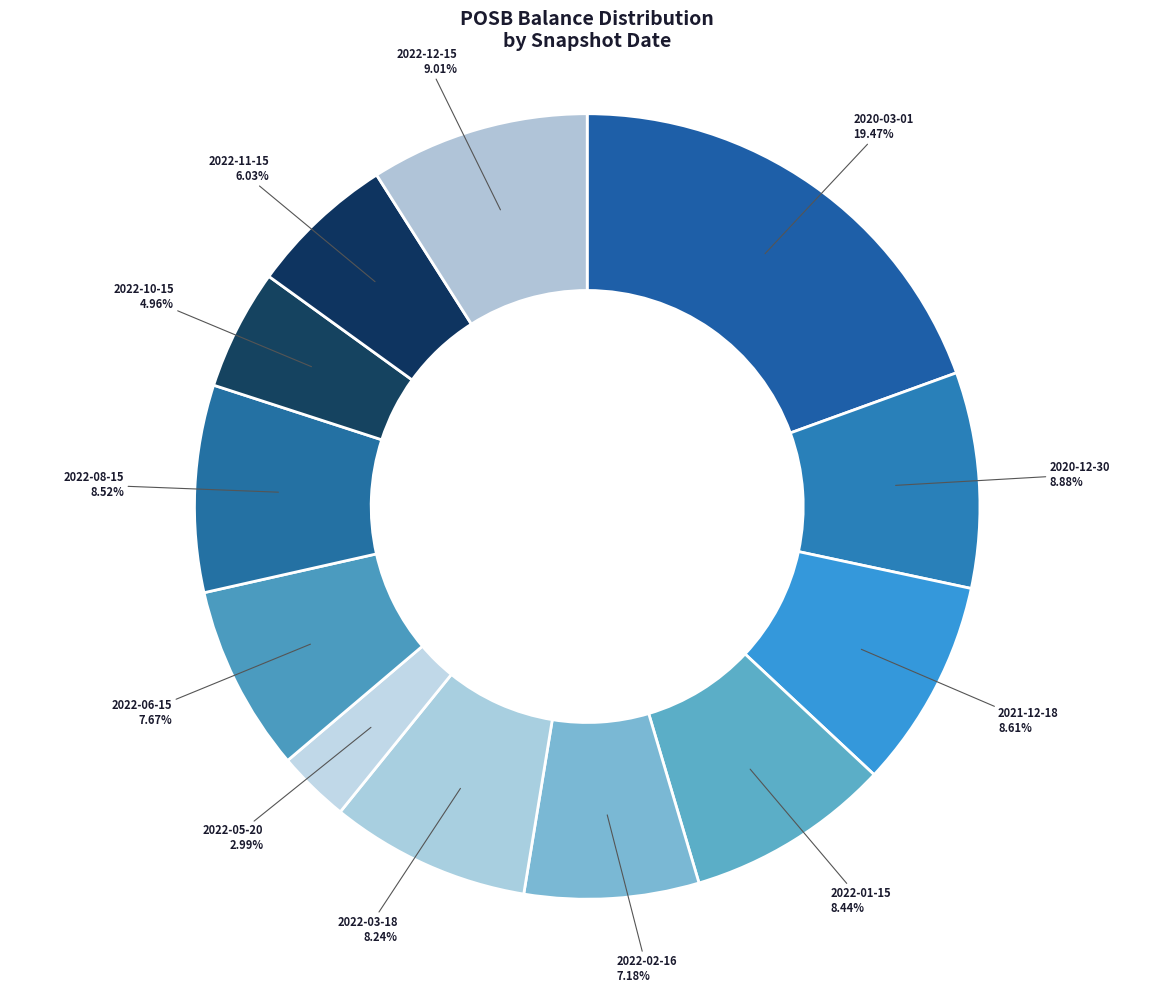

Which category has the smallest portion of the pie?

2022-05-20